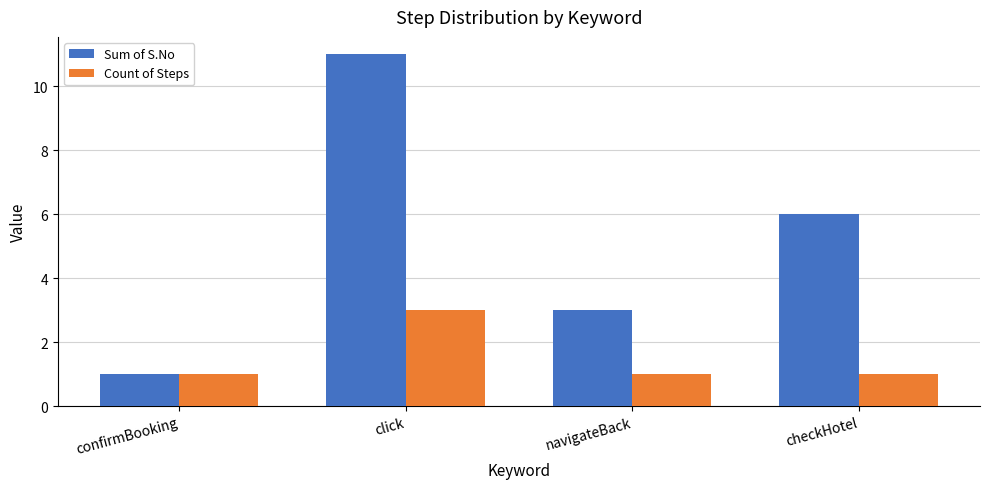

Reading left to right, transcribe all the data shown in this chart.

Sum of S.No: confirmBooking=1	click=11	navigateBack=3	checkHotel=6
Count of Steps: confirmBooking=1	click=3	navigateBack=1	checkHotel=1